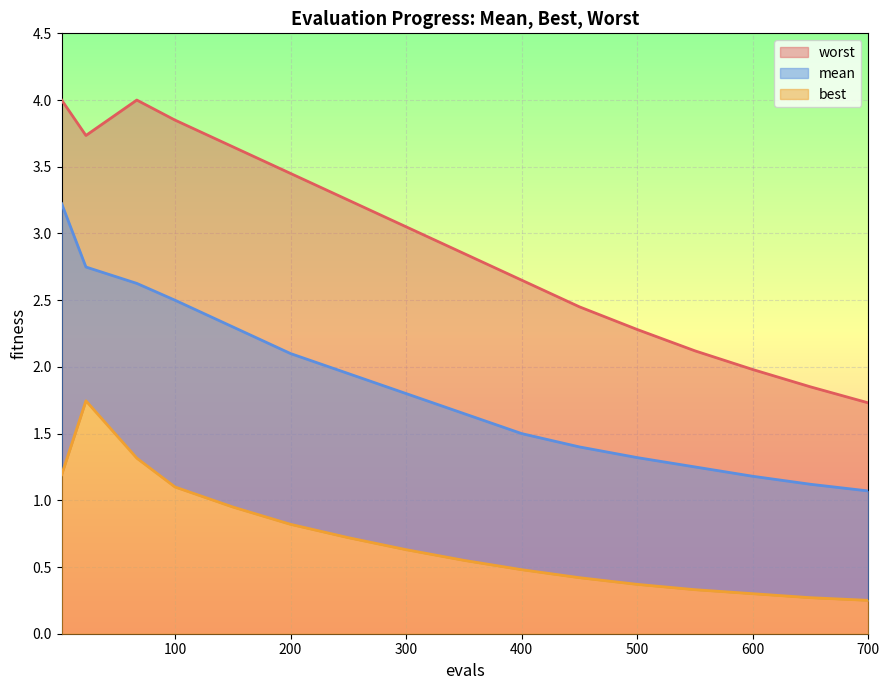

True or false: worst and mean intersect in this chart.

False